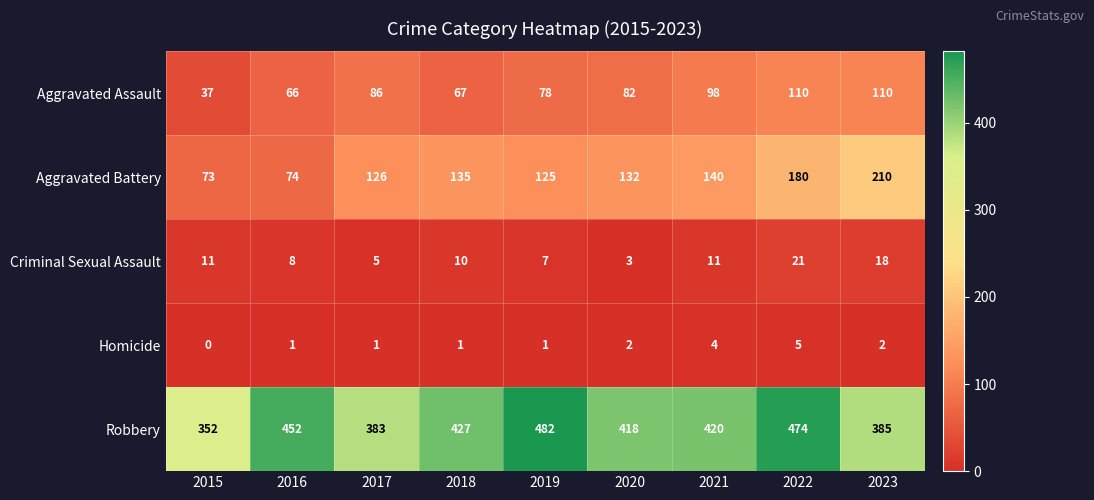

Which series has the widest spread of values?

Aggravated Battery